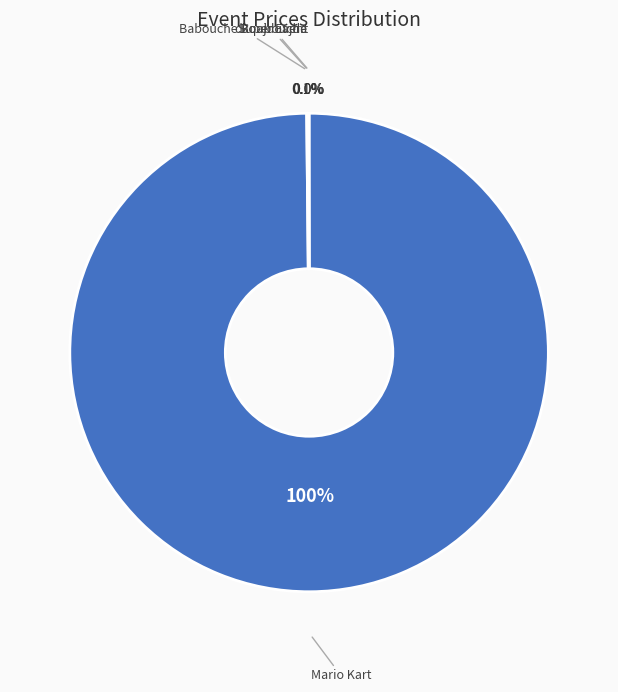

Is there a majority slice in this chart?

Yes